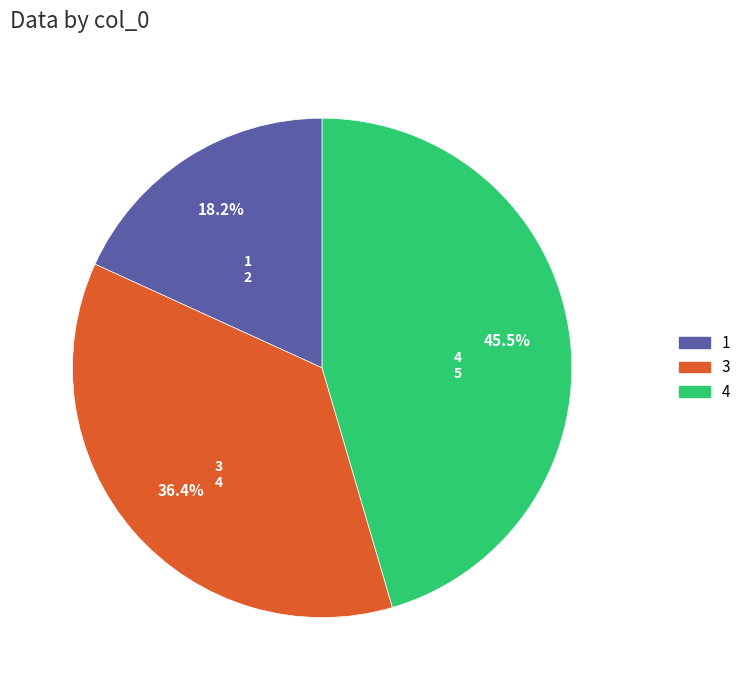

What is the ratio of the value at 3 to the value at 1?

2.0